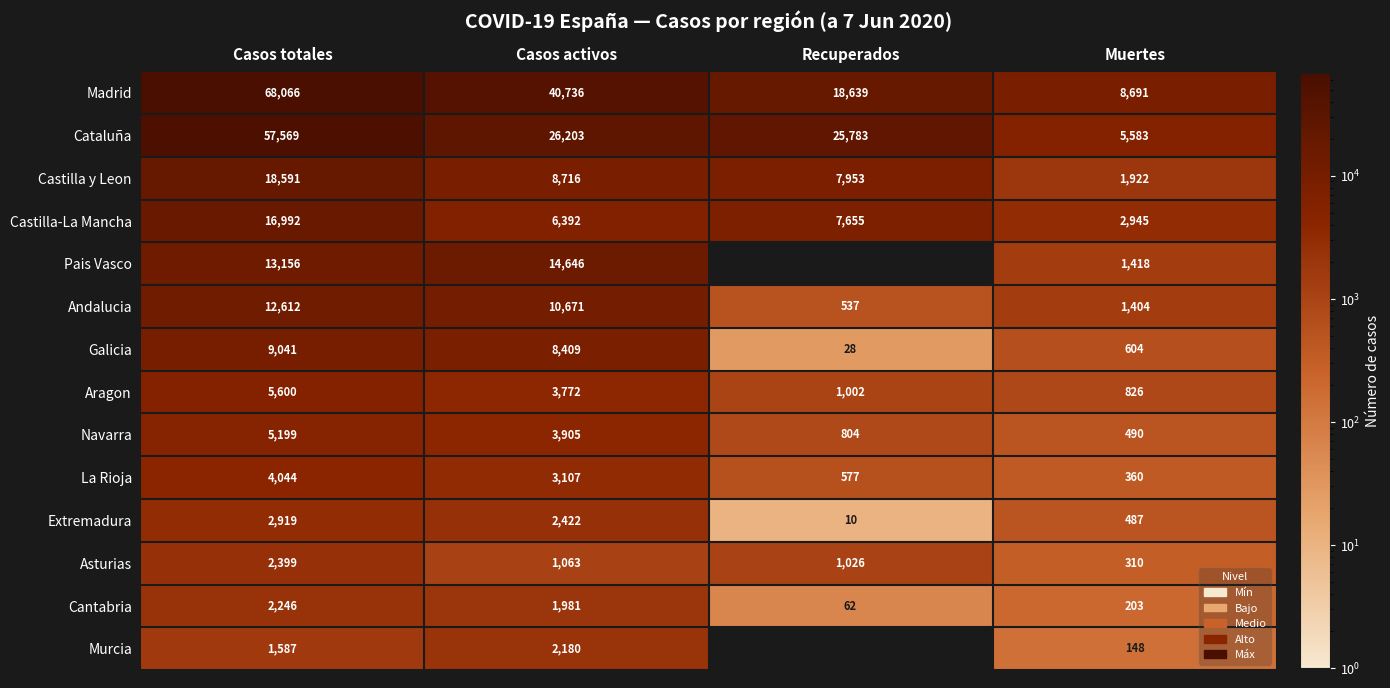

At which label does Asturias first exceed 1063?

Casos totales